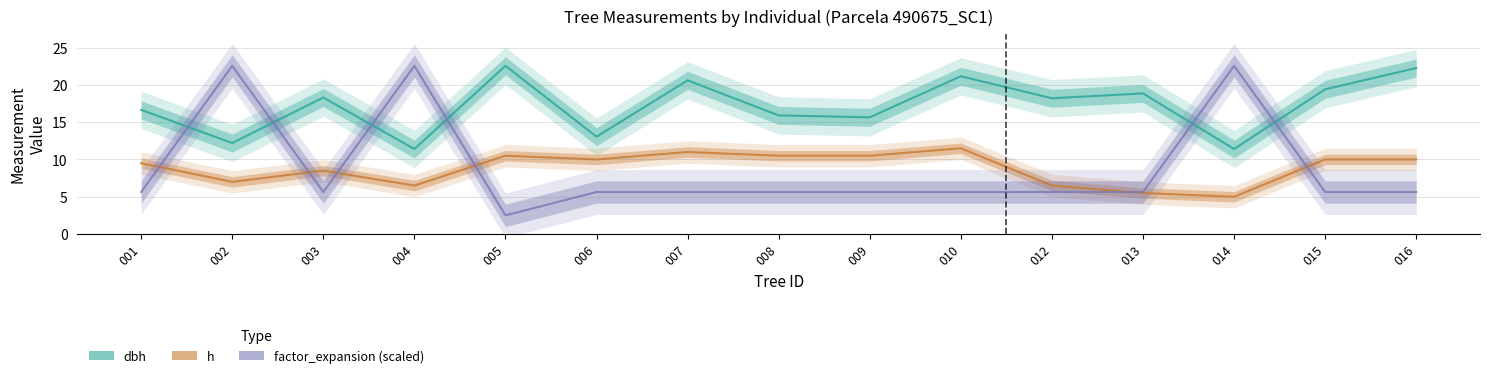

What value does the dbh series have at 016?

22.2